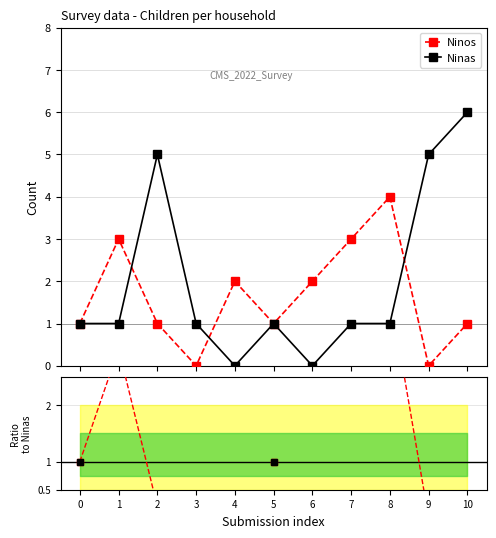

What is the spread (max minus min) of values at 8?

3.0